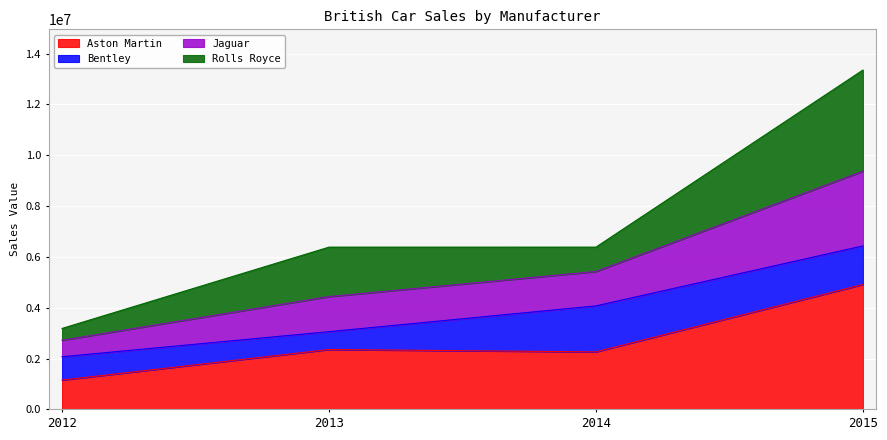

True or false: Jaguar and Aston Martin cross at least once.

False